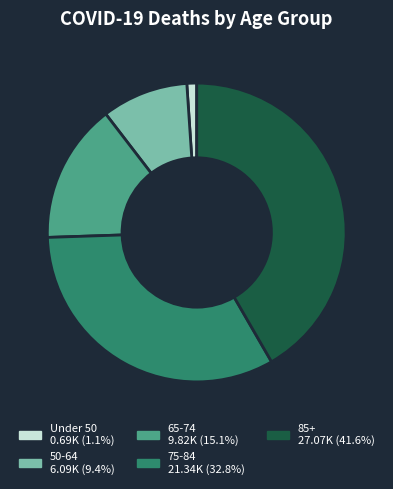

Is there any slice that represents more than half of the pie?

No